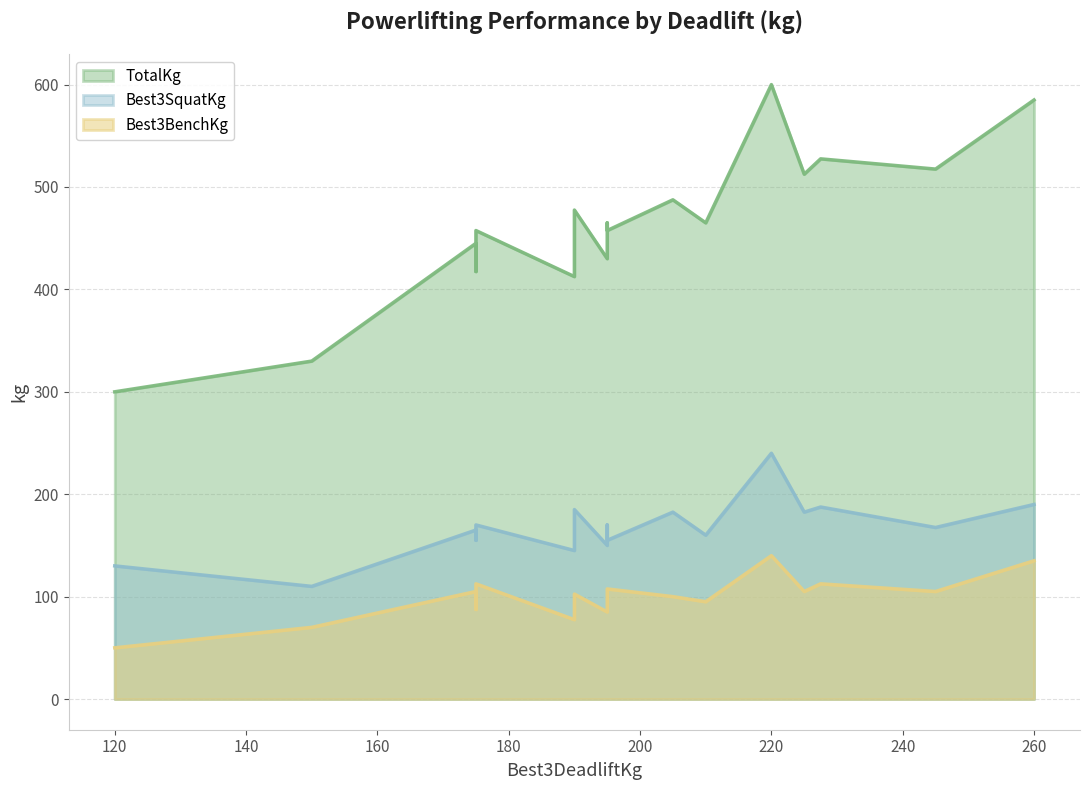

True or false: Best3DeadliftKg and TotalKg intersect in this chart.

False